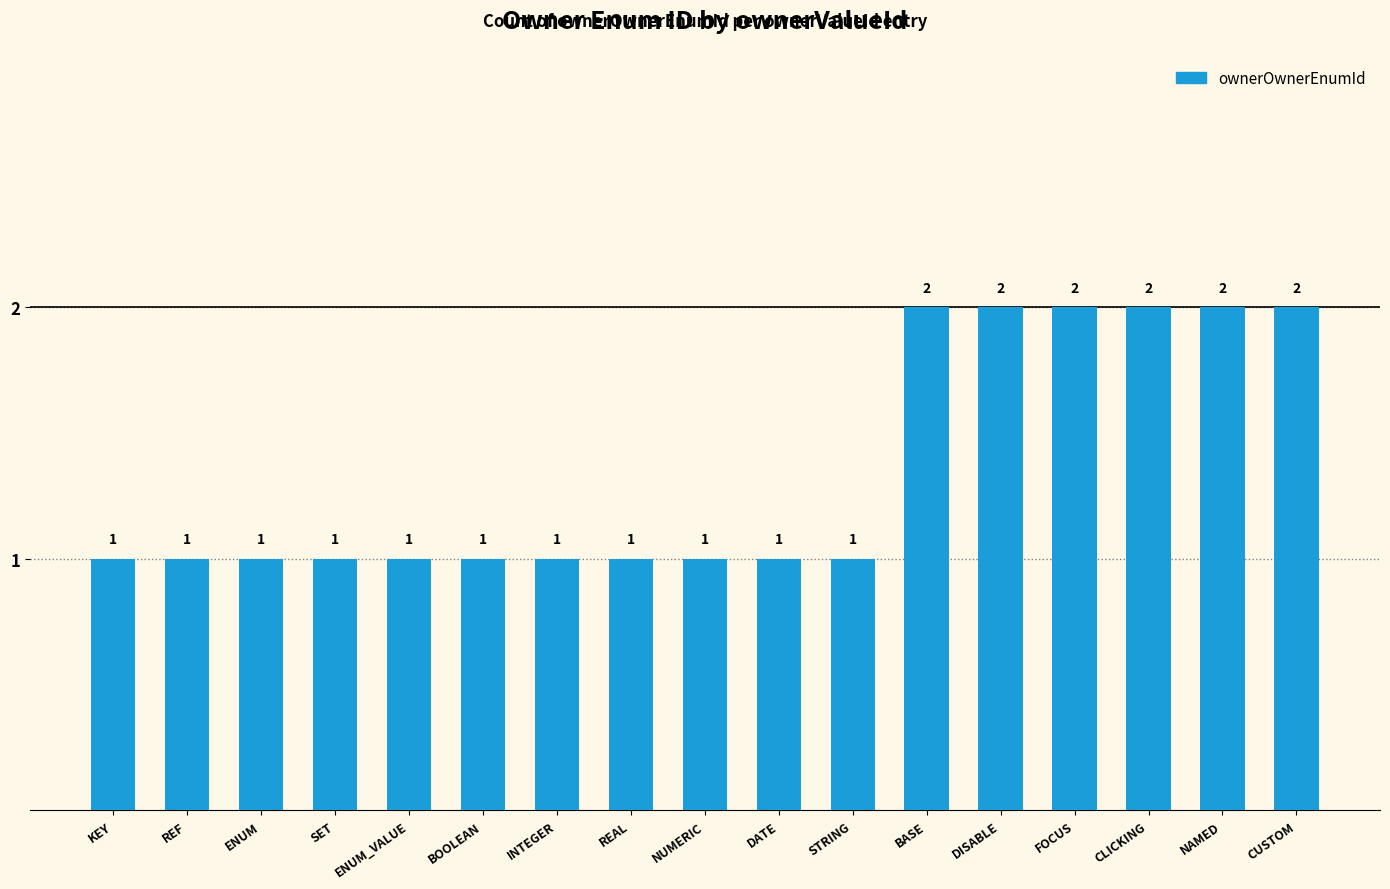

The chart shows a value of 1 at INTEGER. True or false?

True